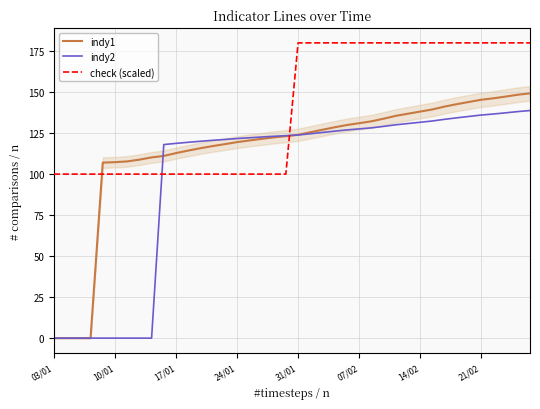

What is the maximum value shown in the chart?

180.0